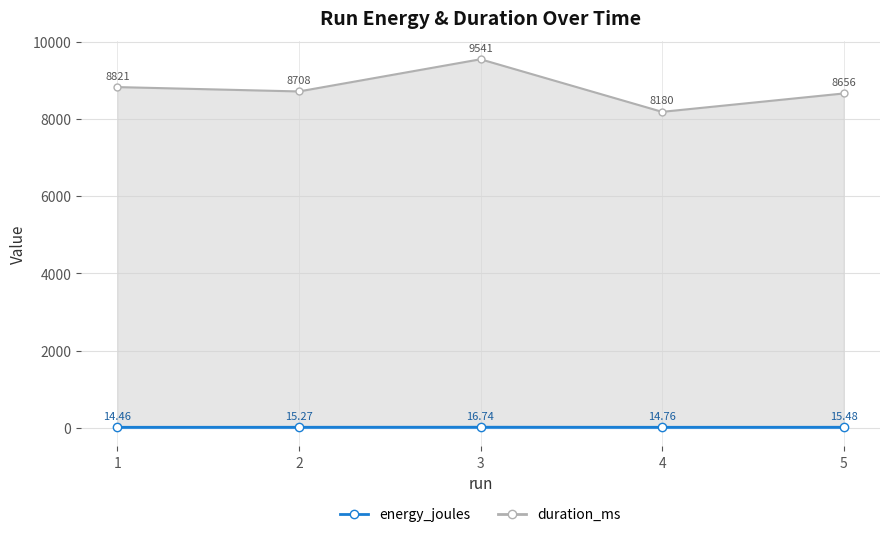

What is the spread (max minus min) of values at 1?

8806.5